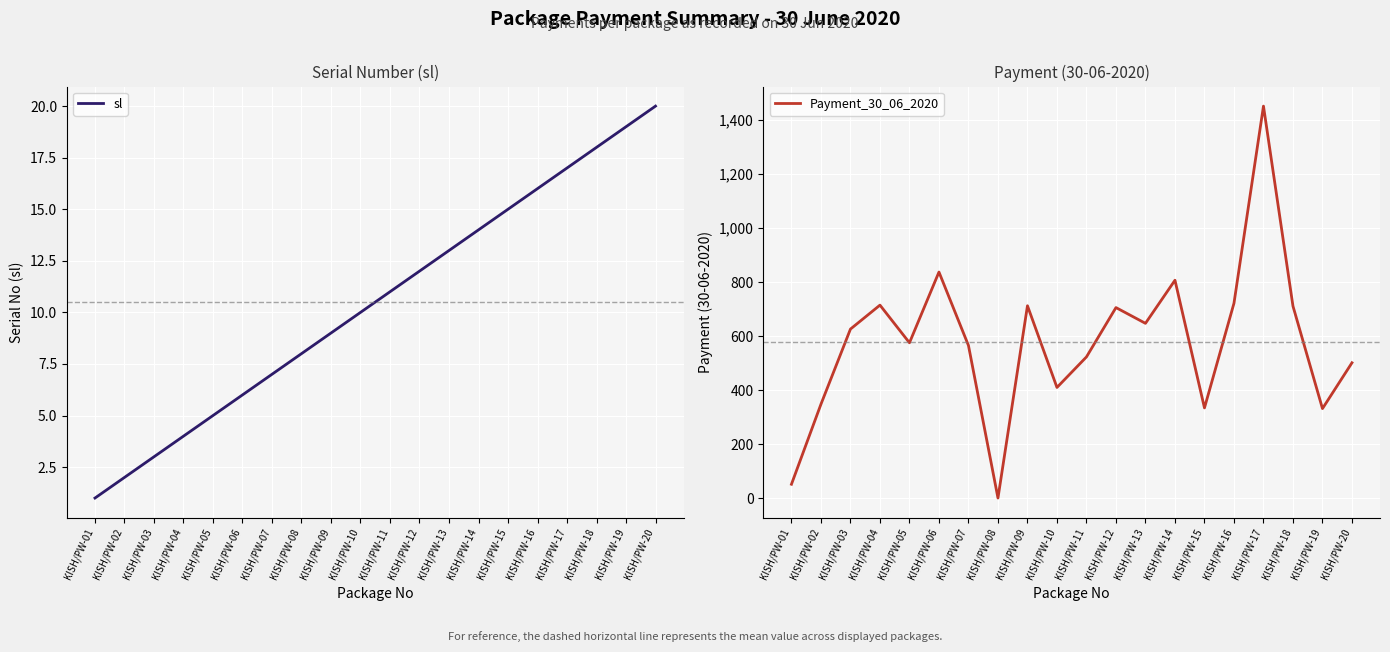

At which category does the chart reach its minimum across all series?

KISH/PW-08